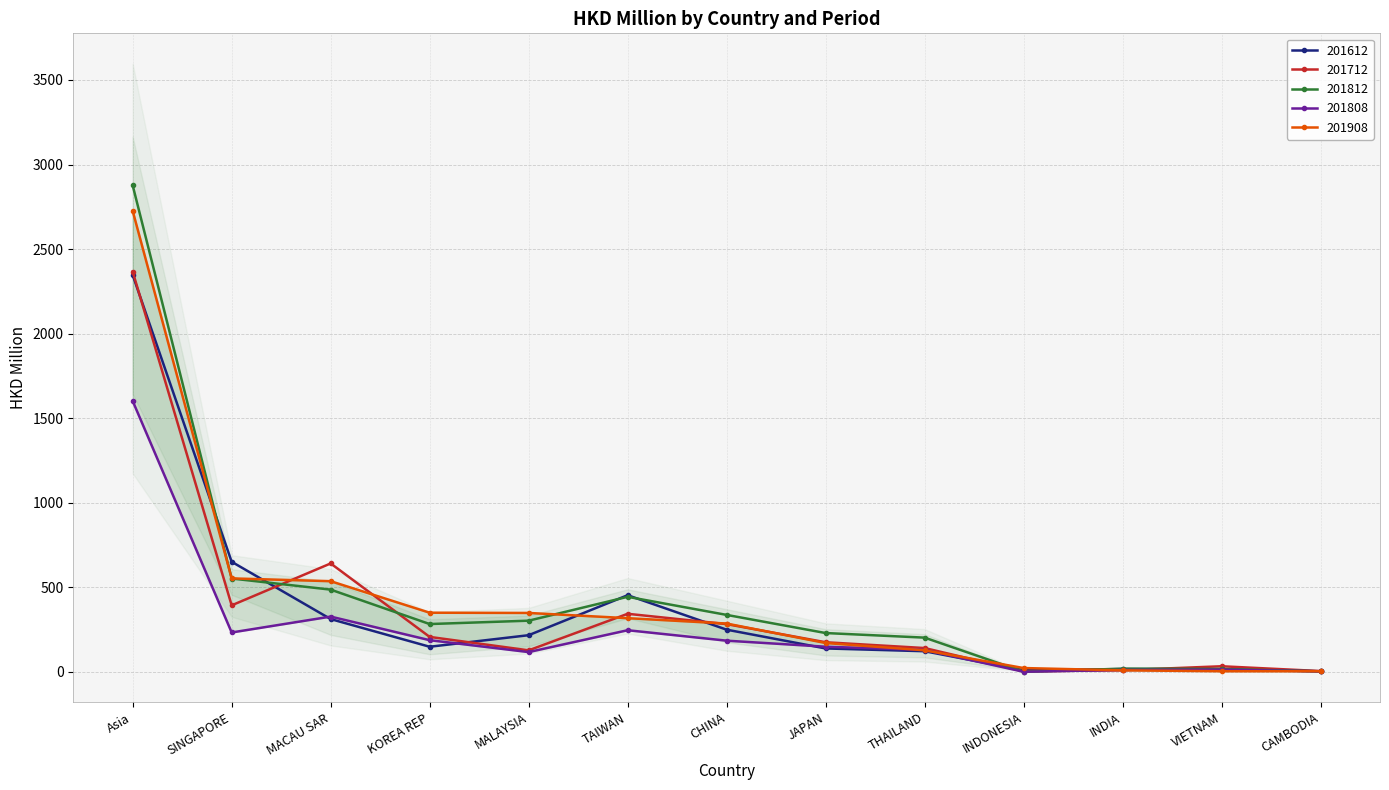

Rank the series at INDIA from highest to lowest value.

201812, 201612, 201808, 201712, 201908